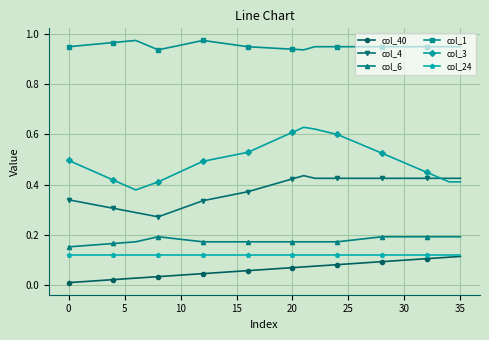

Which series has the widest spread of values?

col_3